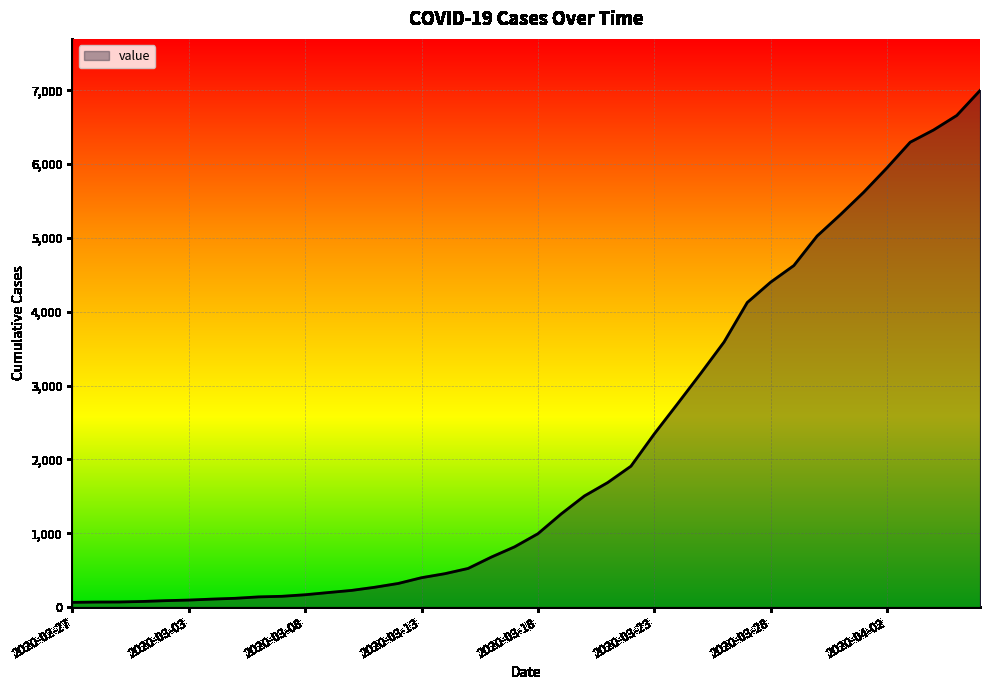

What is the difference between the maximum and minimum values?

6931